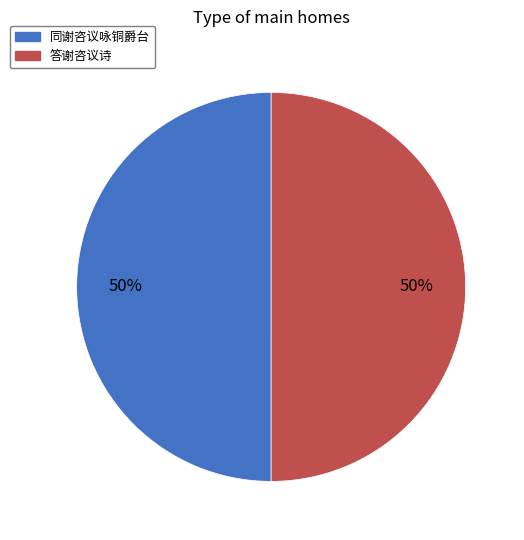

True or false: 同谢咨议咏铜爵台 accounts for 50% of the total.

True